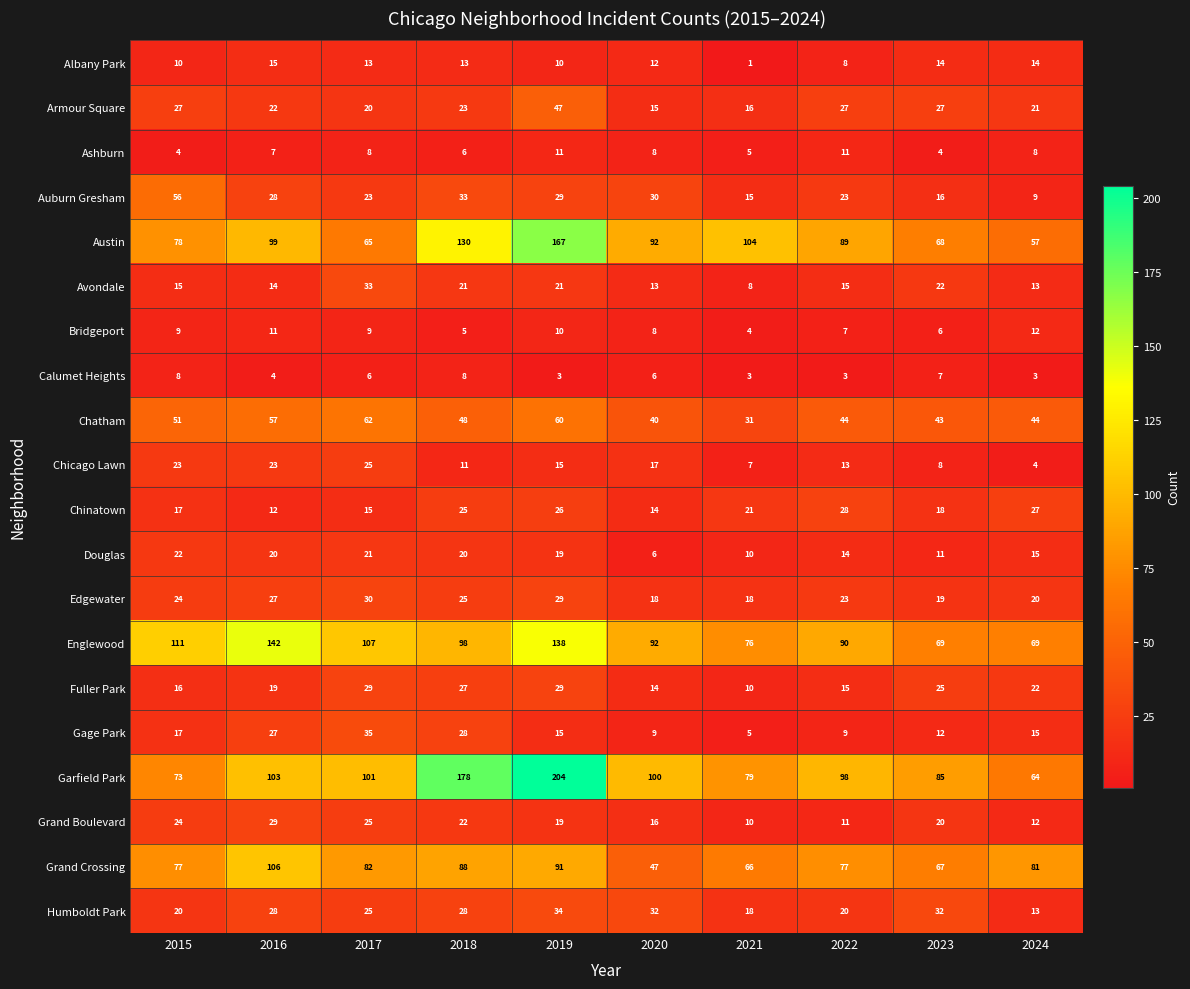

Rank the series at 2023 from highest to lowest value.

Garfield Park, Englewood, Austin, Grand Crossing, Chatham, Humboldt Park, Armour Square, Fuller Park, Avondale, Grand Boulevard, Edgewater, Chinatown, Auburn Gresham, Albany Park, Gage Park, Douglas, Chicago Lawn, Calumet Heights, Bridgeport, Ashburn